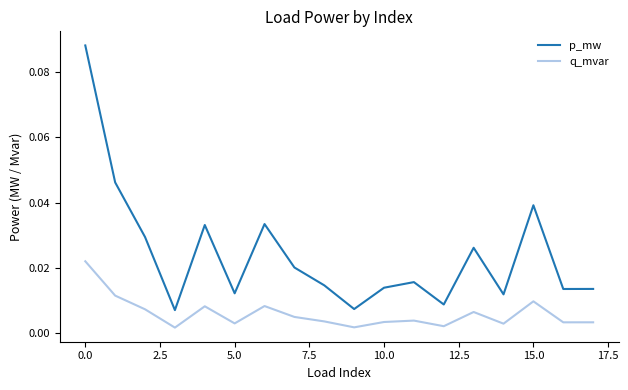

Which series has the largest total across all categories?

p_mw